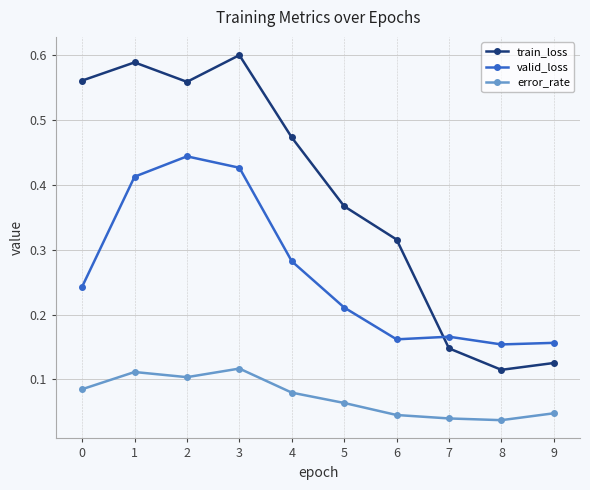

Does the chart display data point markers on the line(s)?

Yes